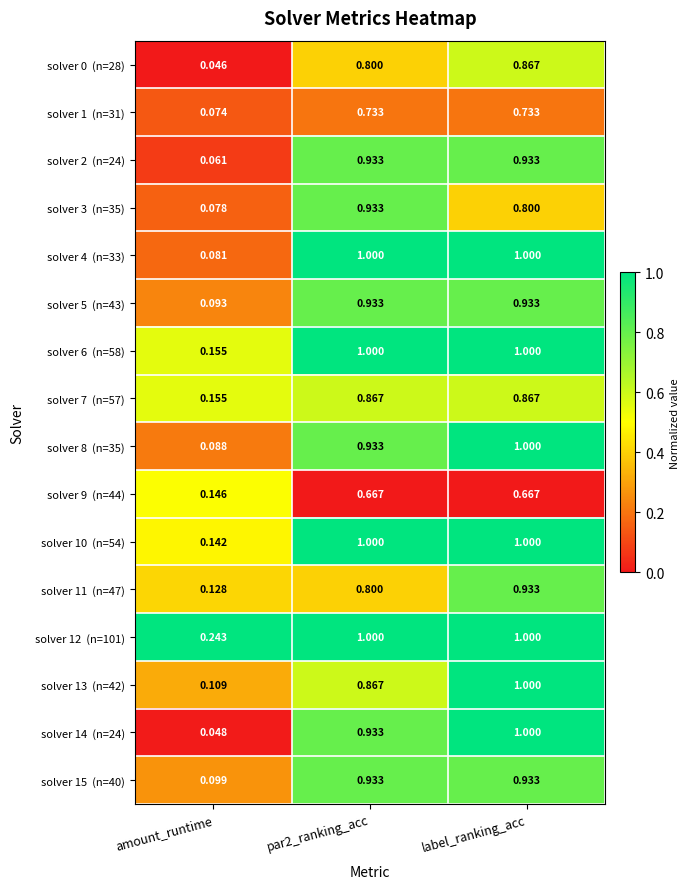

At which category is the sum across all series the highest?

label_ranking_acc